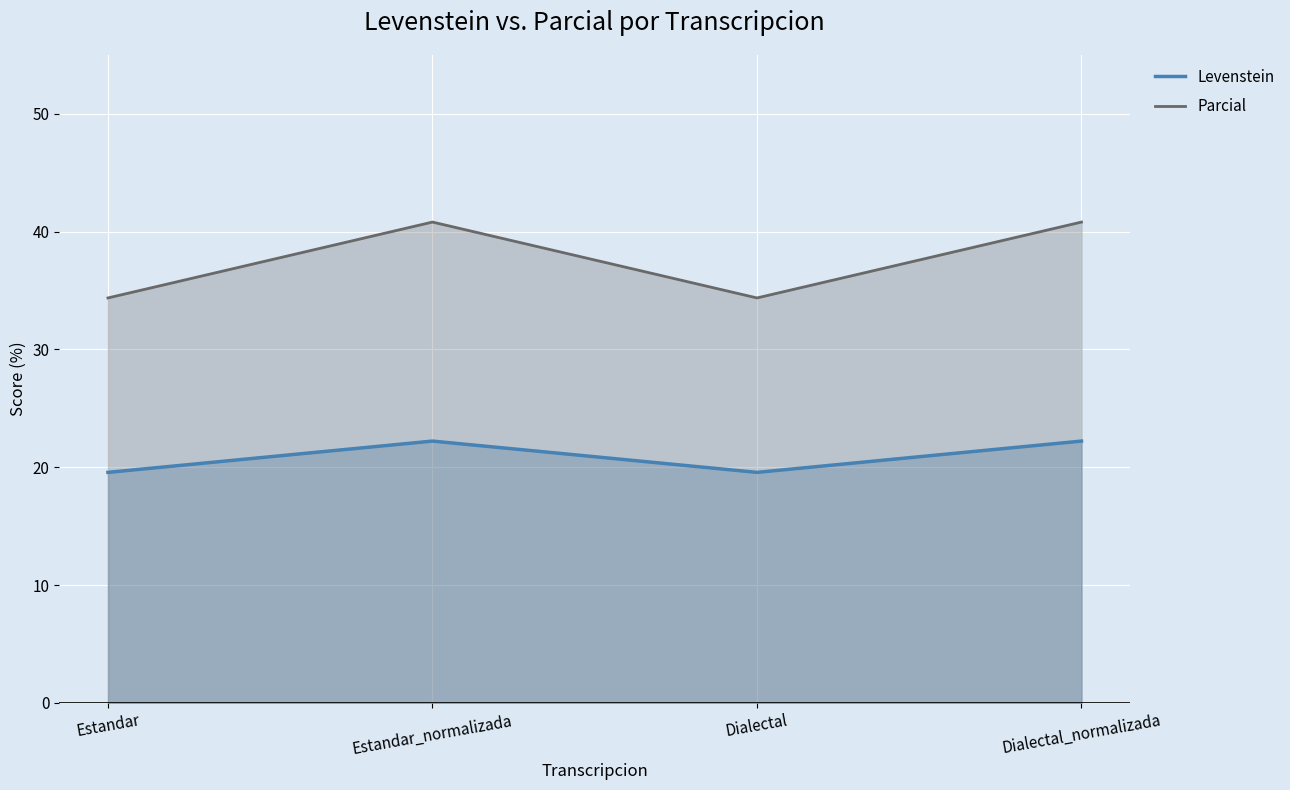

What is the greatest value displayed?

40.8